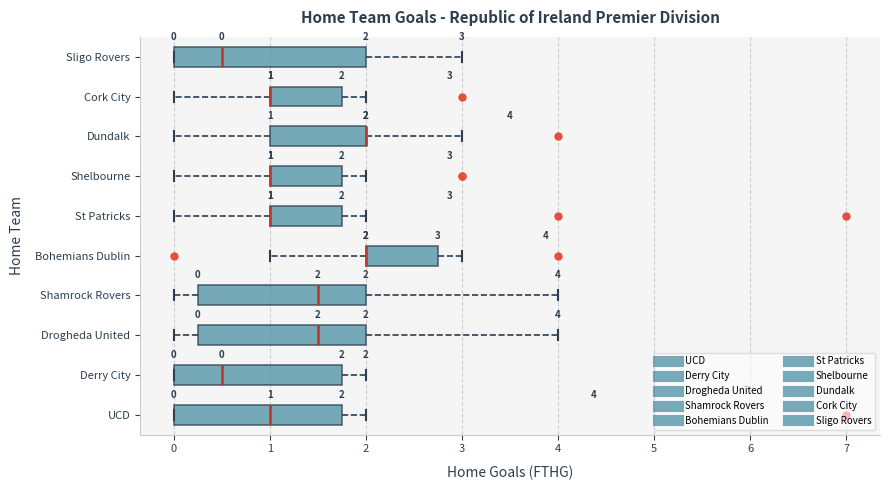

Comparing the boxes themselves (not the whiskers), which one is the widest?

Sligo Rovers